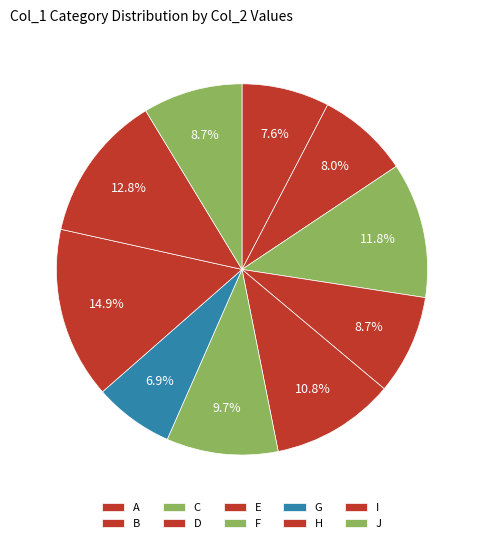

Does any single category account for the majority?

No